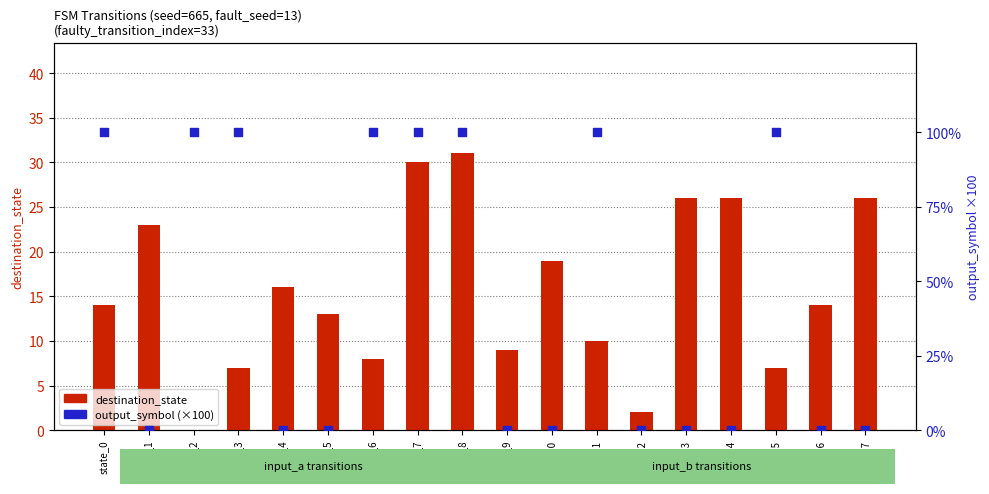

At which category is the sum across all series the highest?

state_8